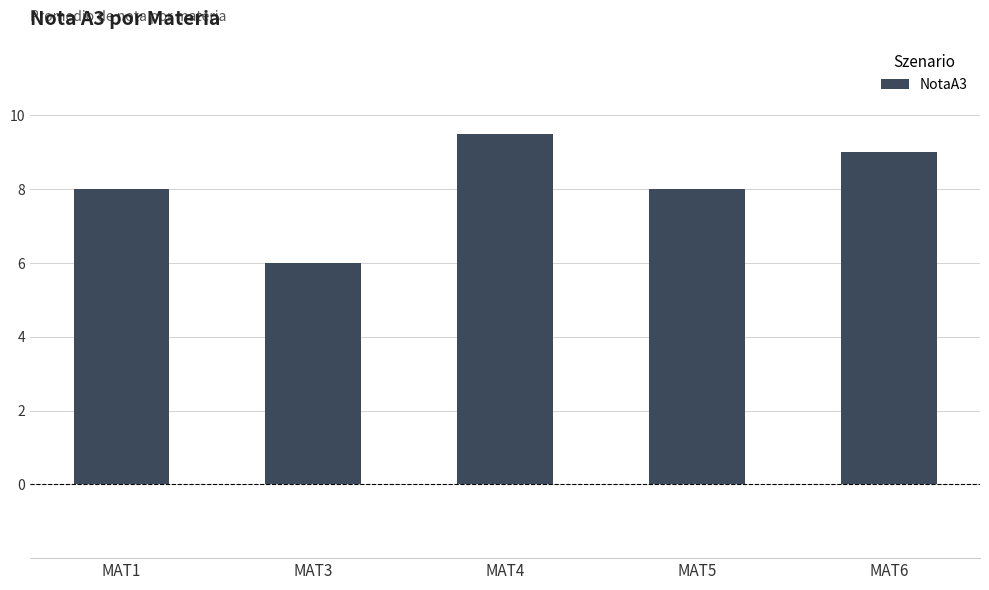

True or false: the data shows 6.0 at MAT3.

True